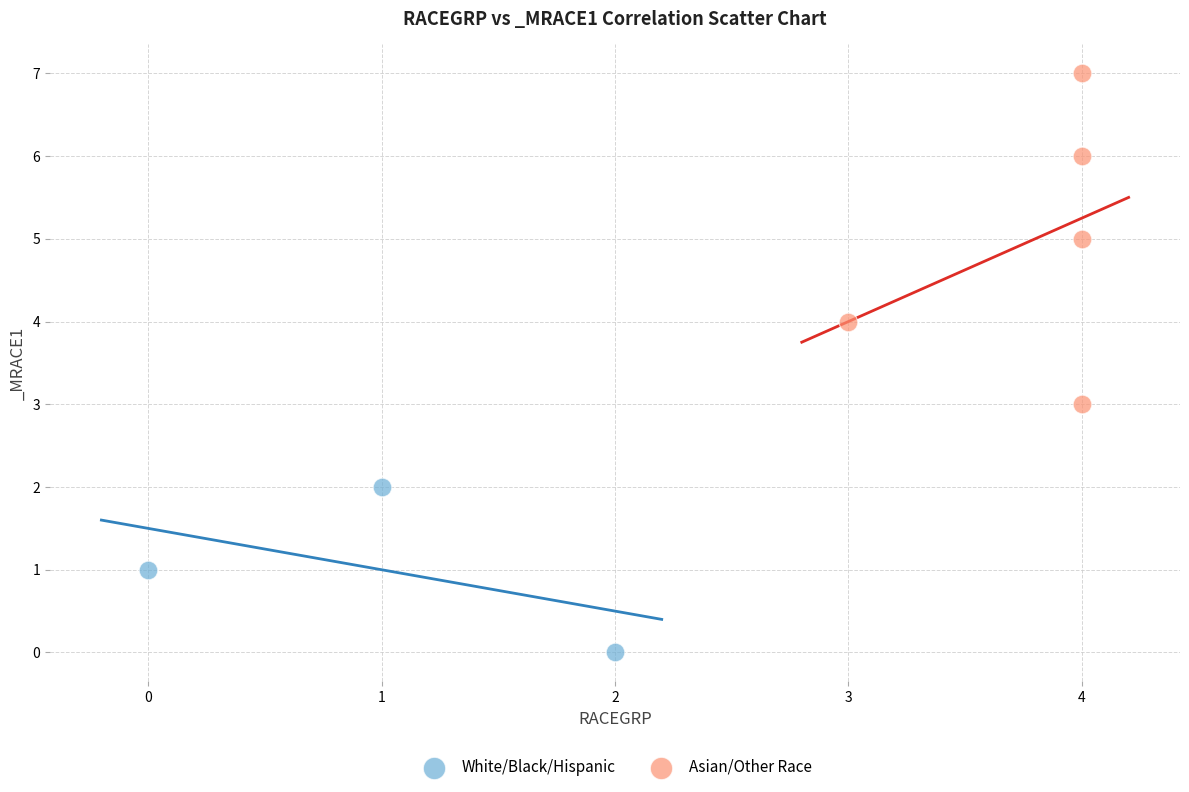

Which series contains the highest Y value?

Asian/Other Race